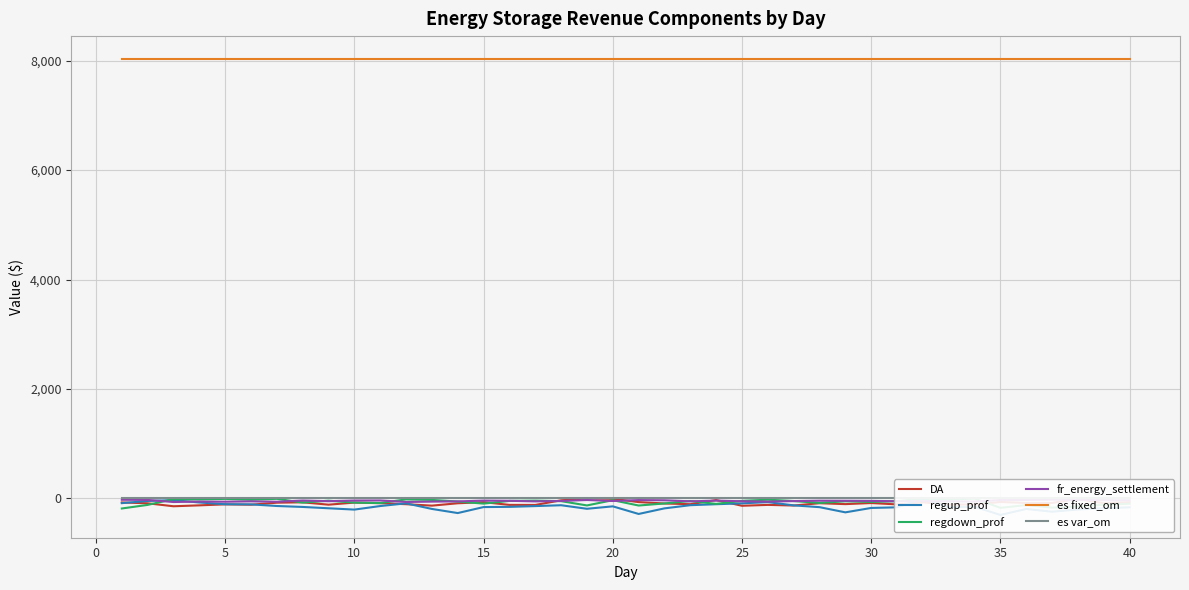

What is the difference between the maximum and minimum values in the DA series?

143.3